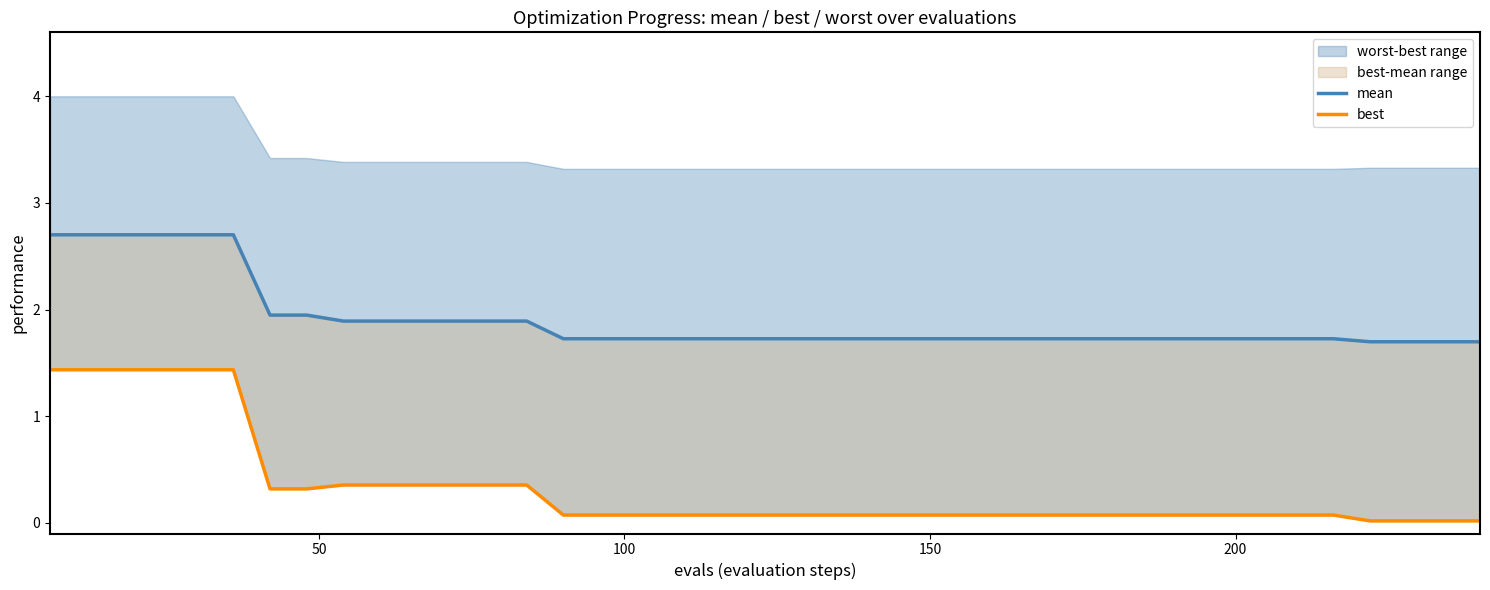

Is it true that mean equals 2.6 at 6?

False